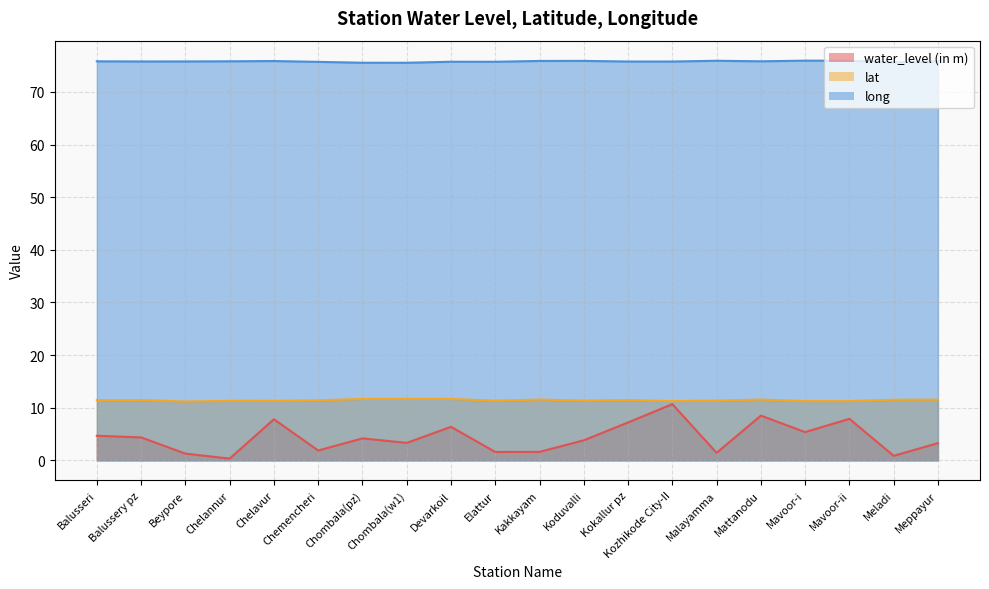

What is the label of the 1st point from the left?

Balusseri